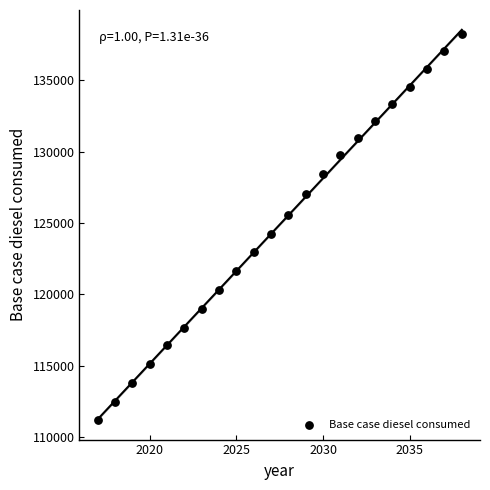

What is the range of X values (max minus min)?

21.0